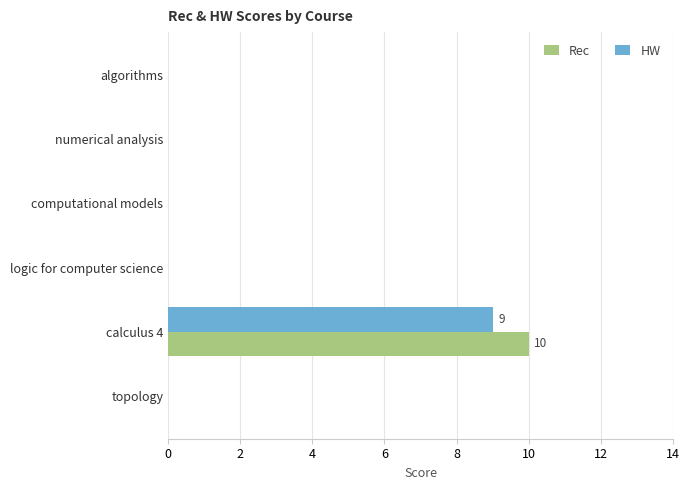

What is the maximum value shown in the chart?

10